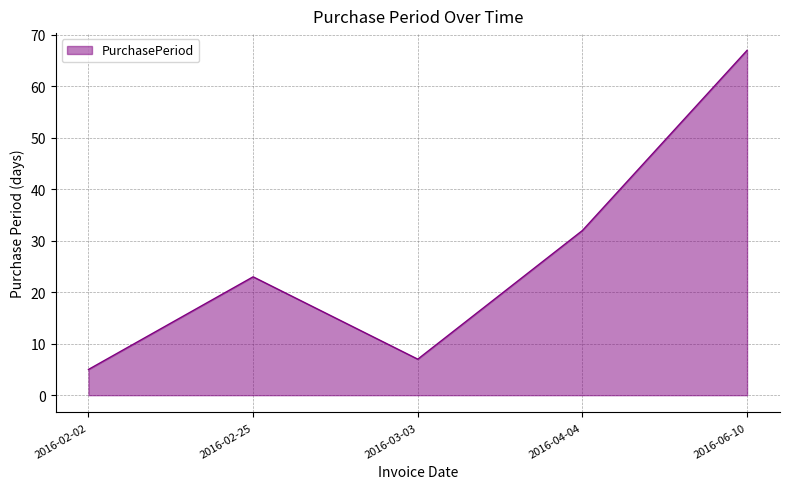

What is the average value?

27